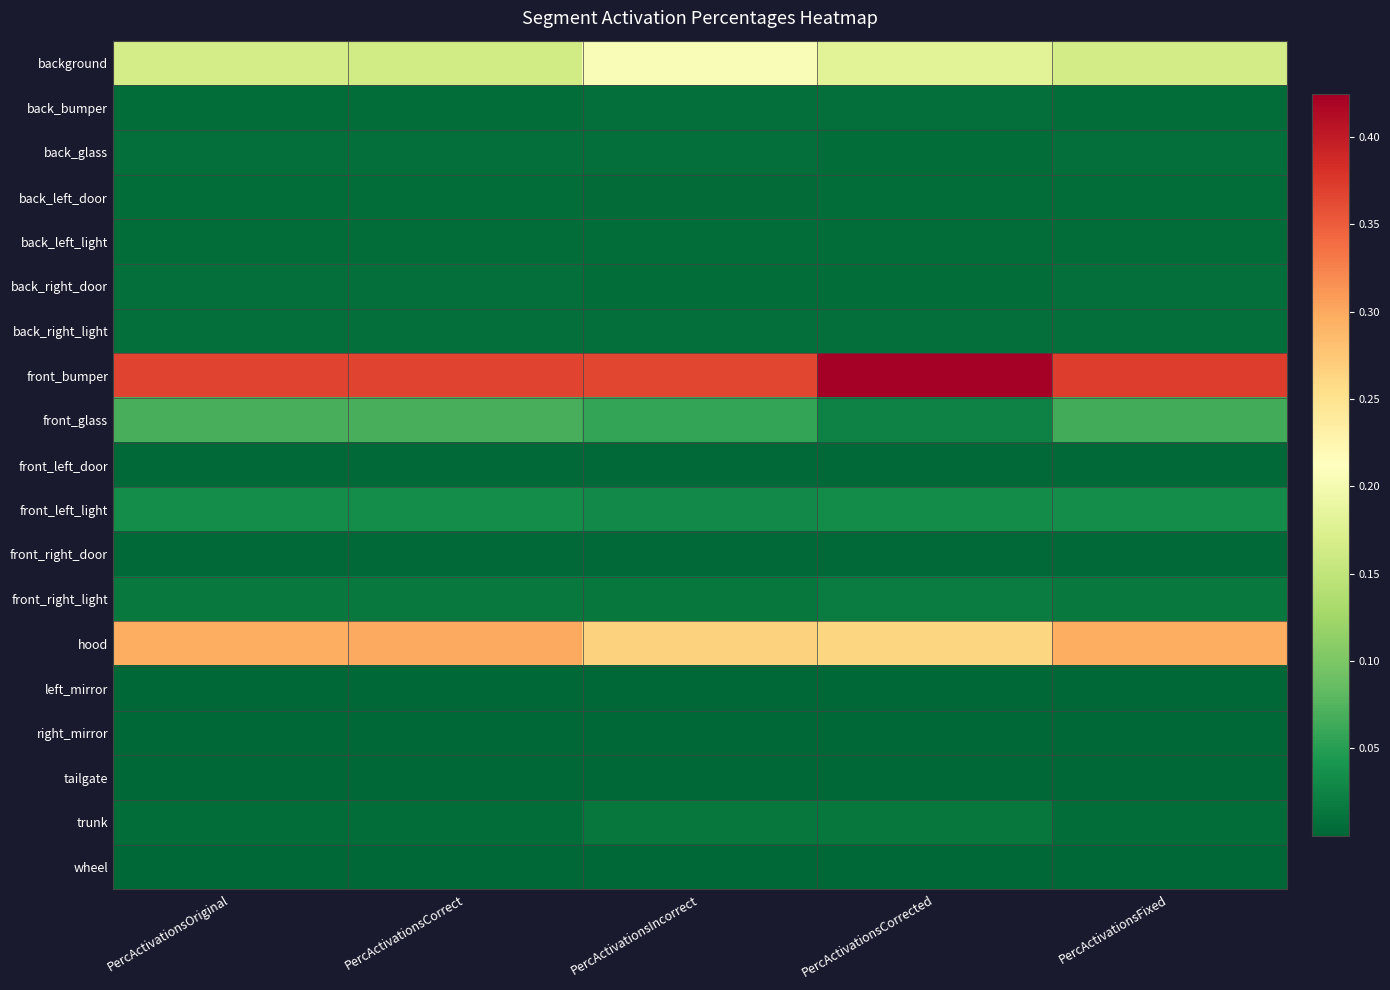

What is the greatest value displayed?

0.4